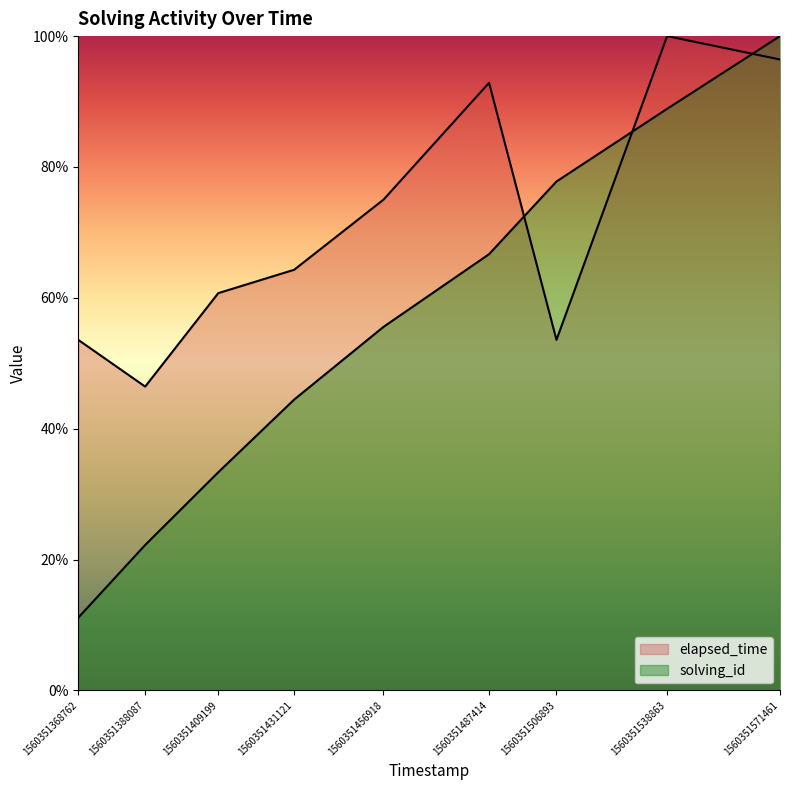

At which category does the chart reach its minimum across all series?

1560351368762